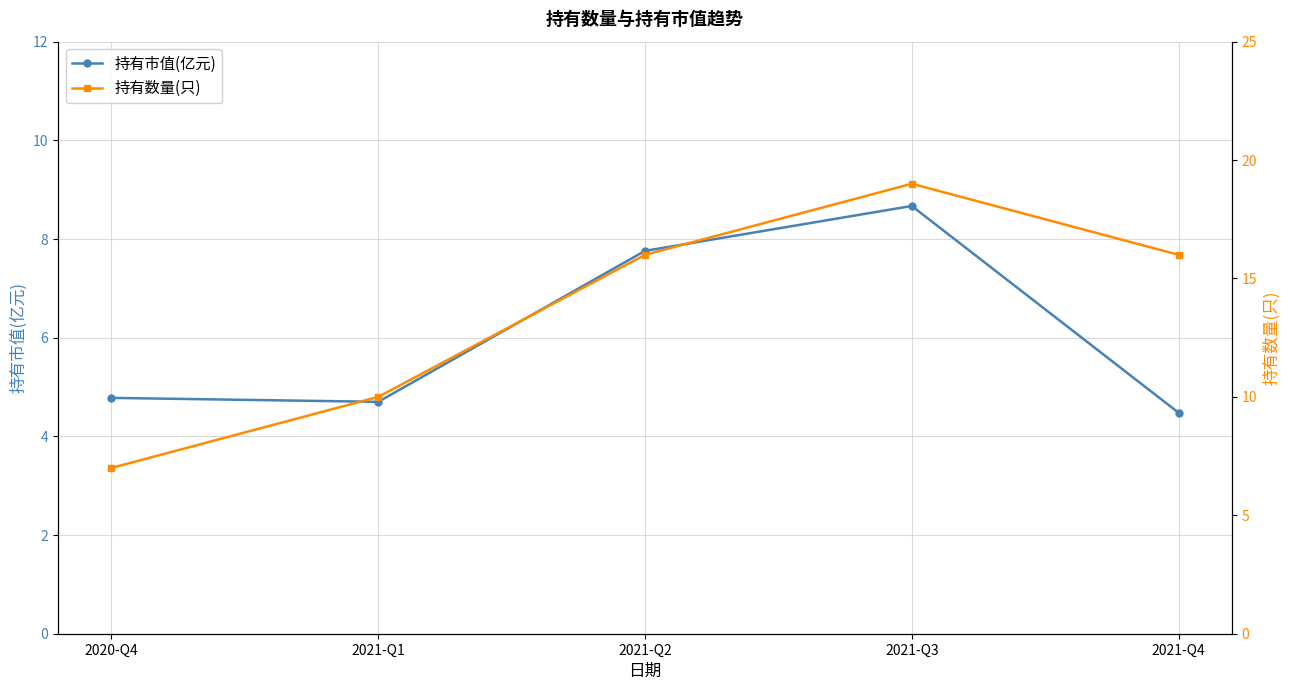

Where is 持有市值(亿元) nearest to the value 6?

2020-Q4